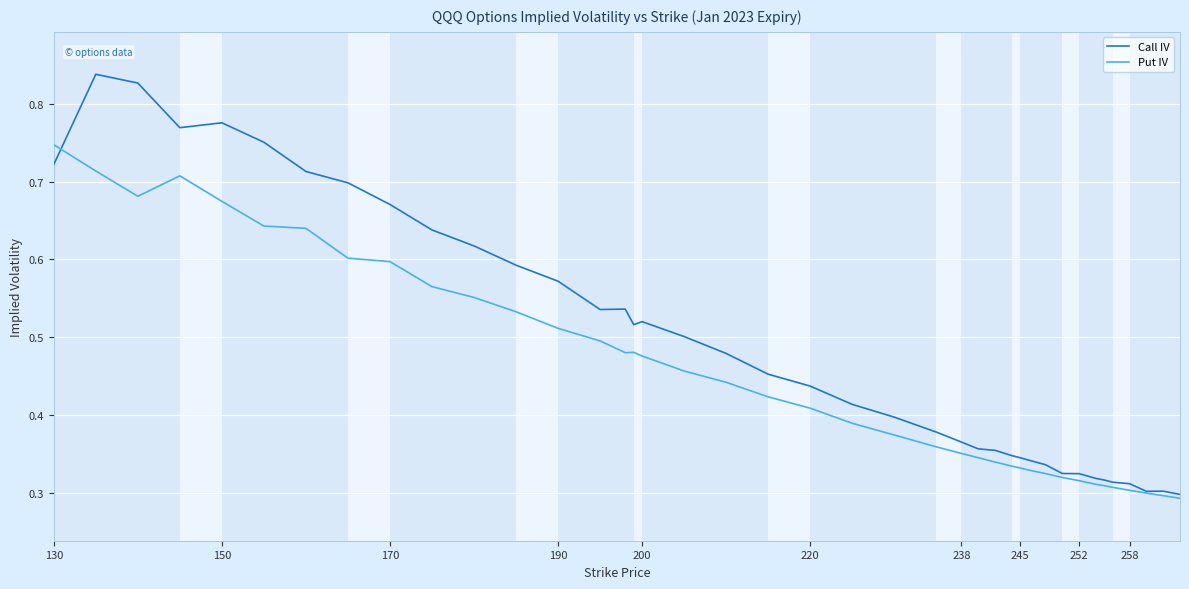

Which series has the largest range (max minus min)?

Call IV